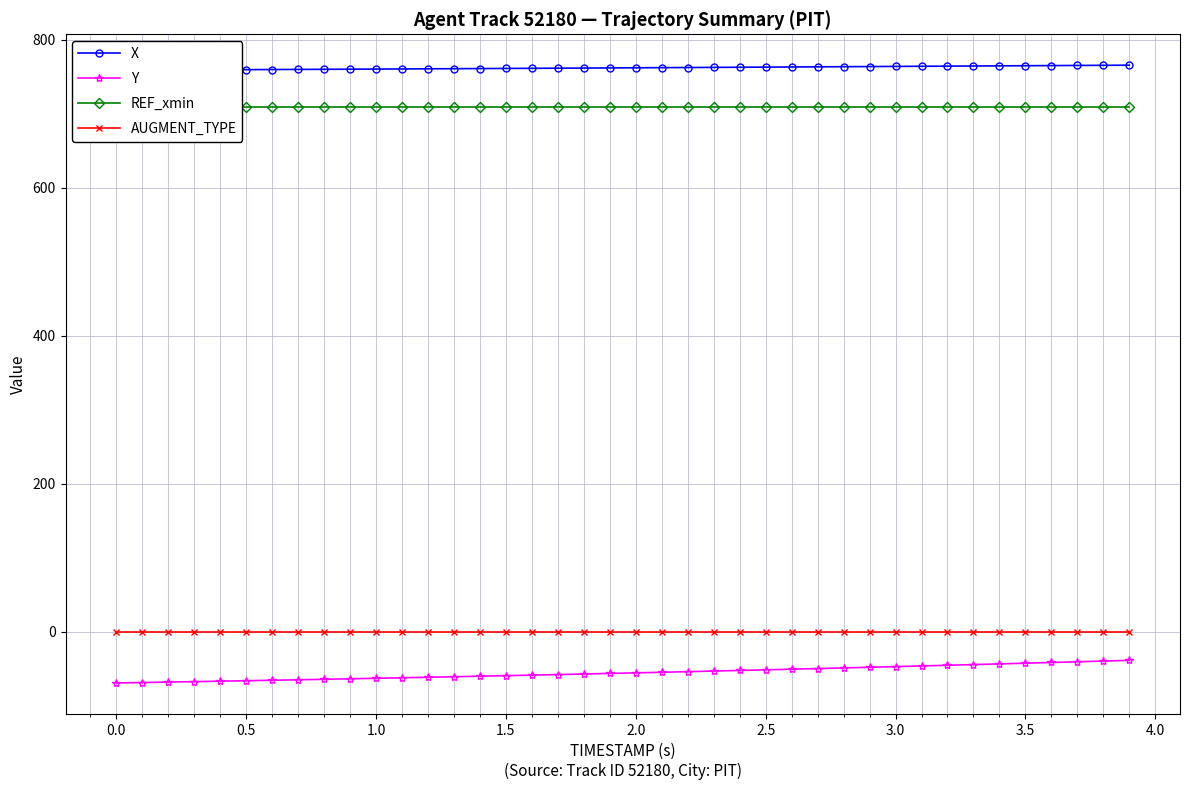

What is the maximum value for Y?

-39.0